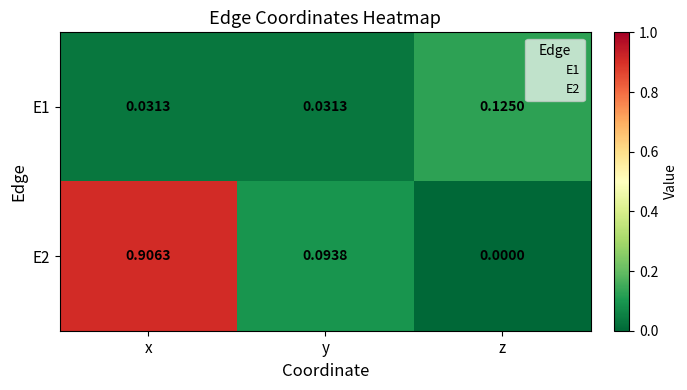

At which category is the sum across all series the highest?

x